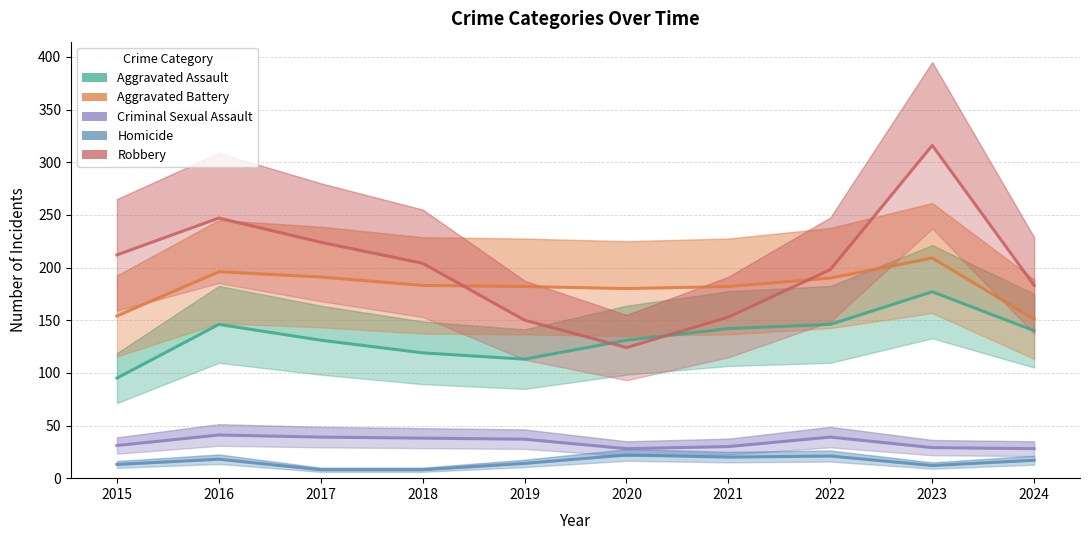

Where is the first local minimum for Robbery?

2020